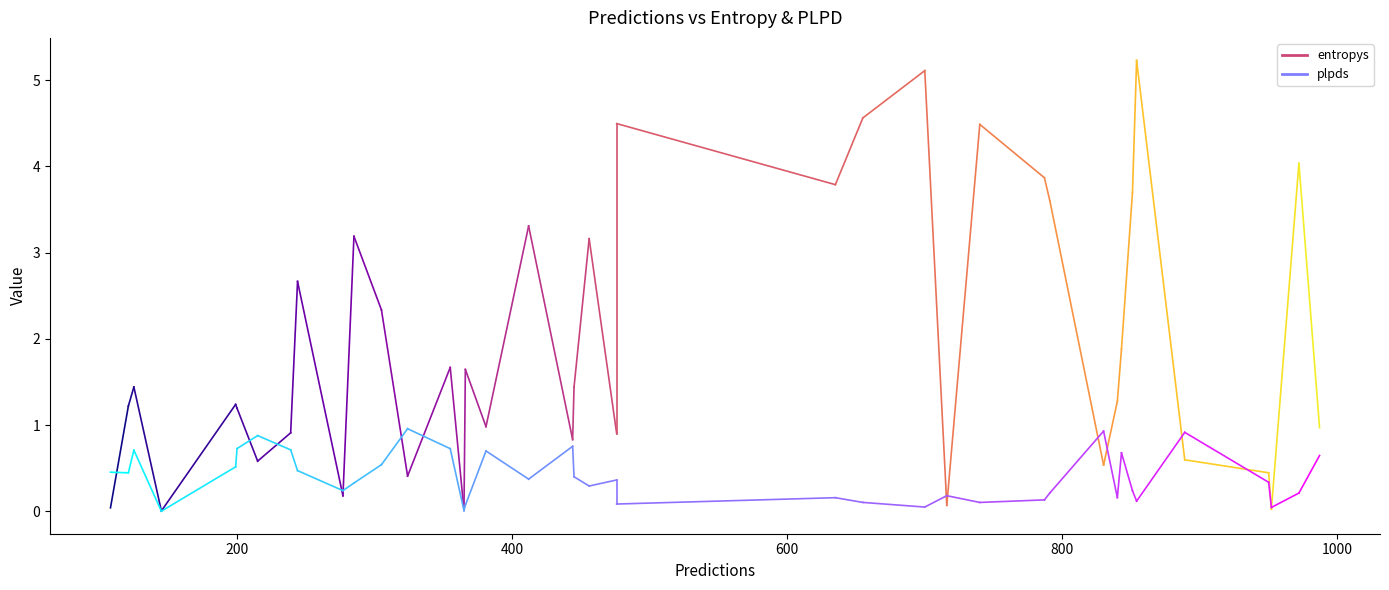

Which series changed the most between 0 and 200?

entropys